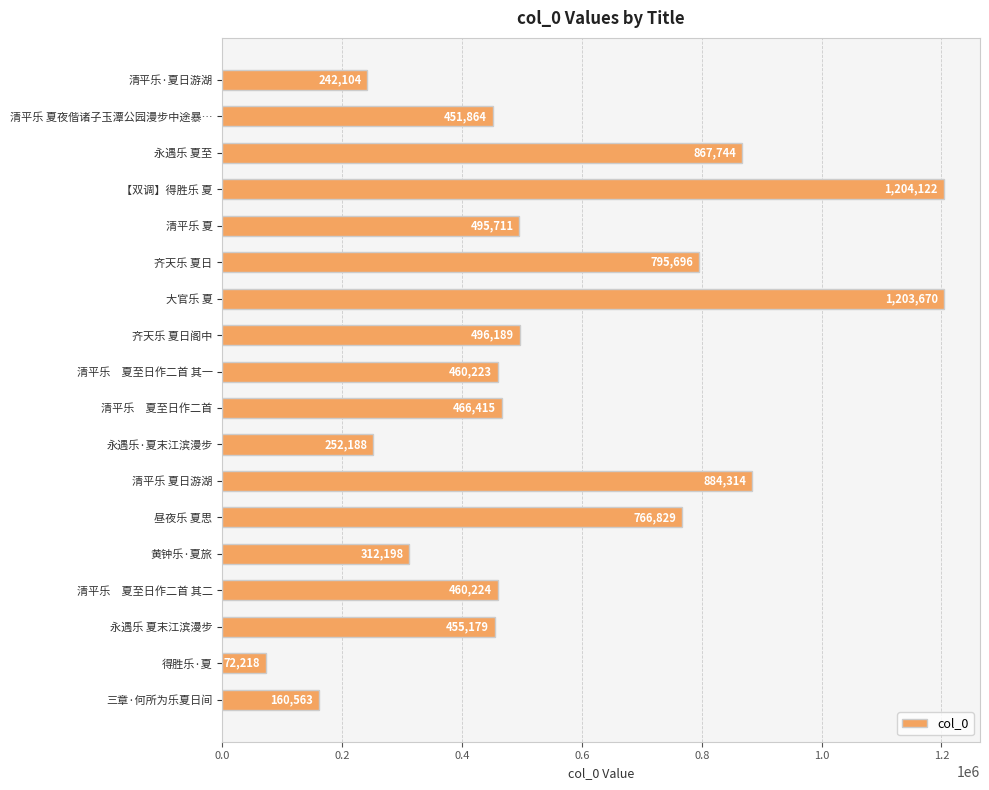

Which has a higher value, 清平乐 夏日游湖 or 清平乐　夏至日作二首 其一?

清平乐 夏日游湖